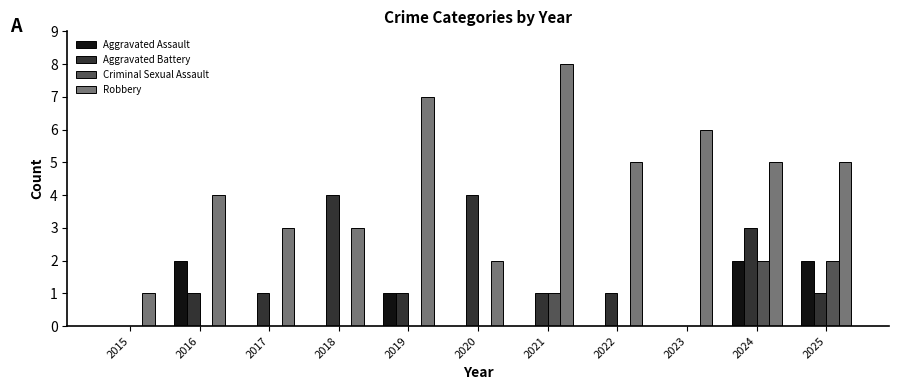

Count the Criminal Sexual Assault values in the range 0 to 1.

9